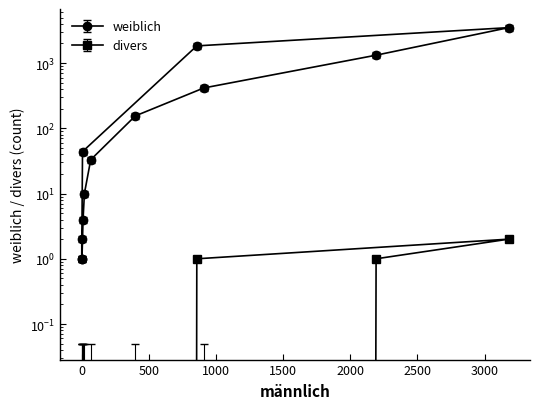

Is it true that divers equals 1 at 30-39?

False